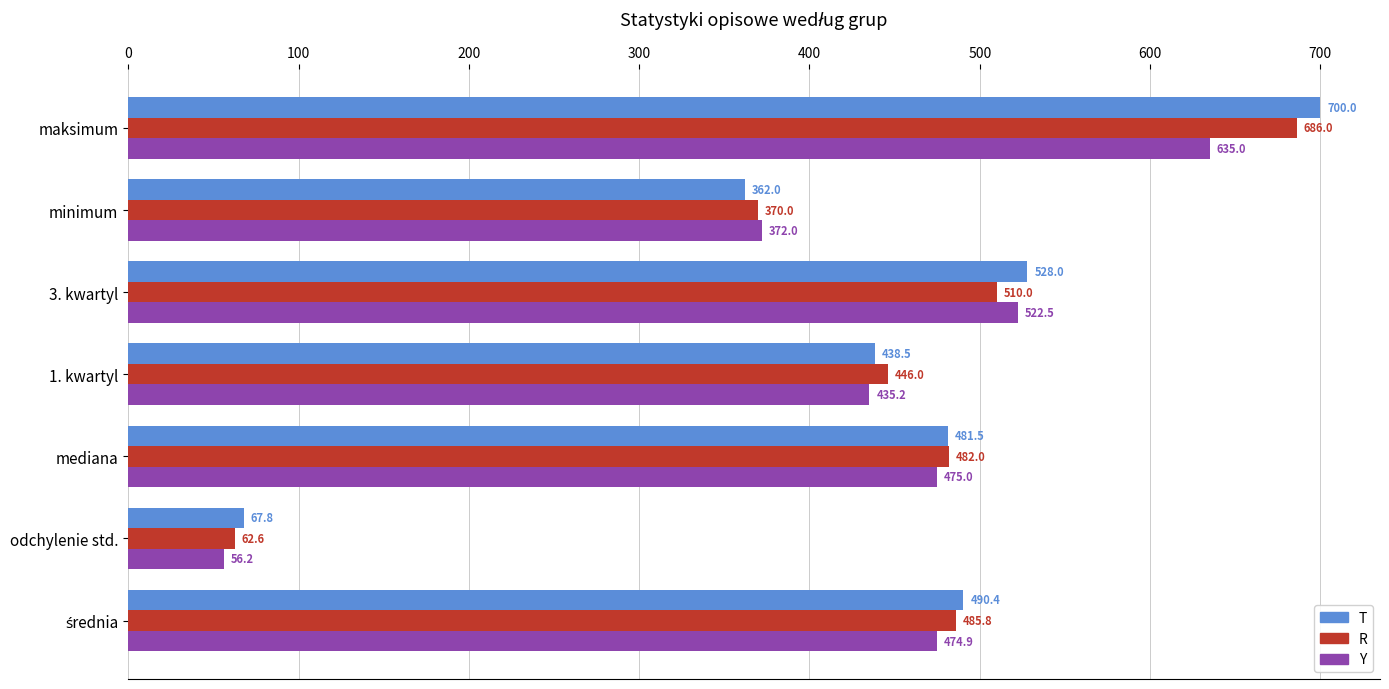

List the series in order of their peak value, highest first.

T, R, Y